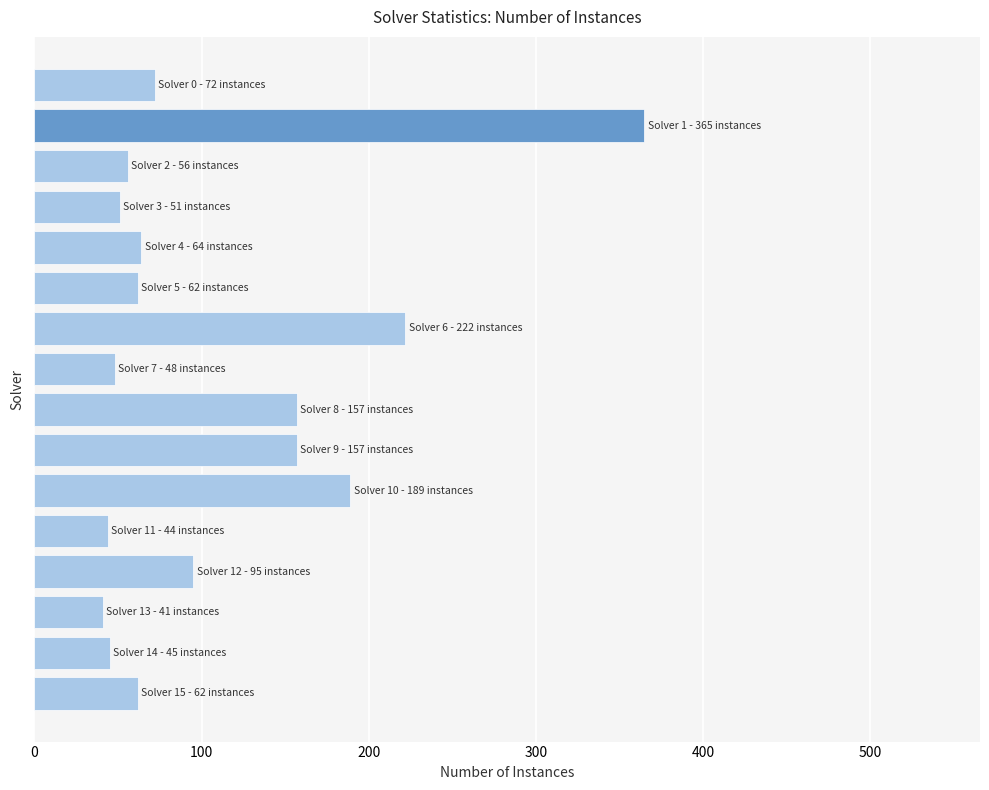

What is the value of the 6th bar from the top?

62